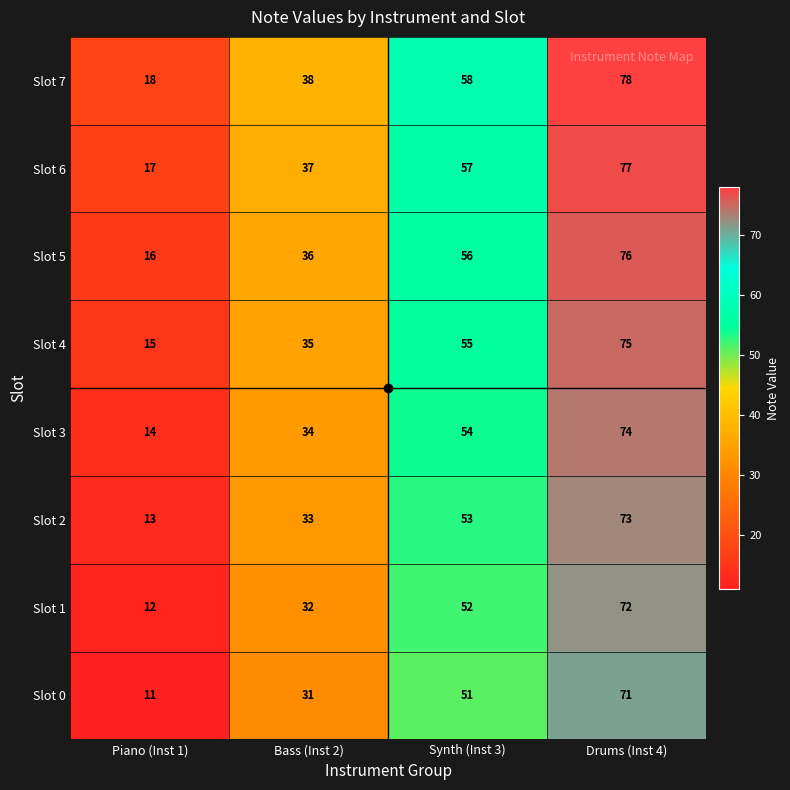

At how many categories does at least one series exceed 12?

4